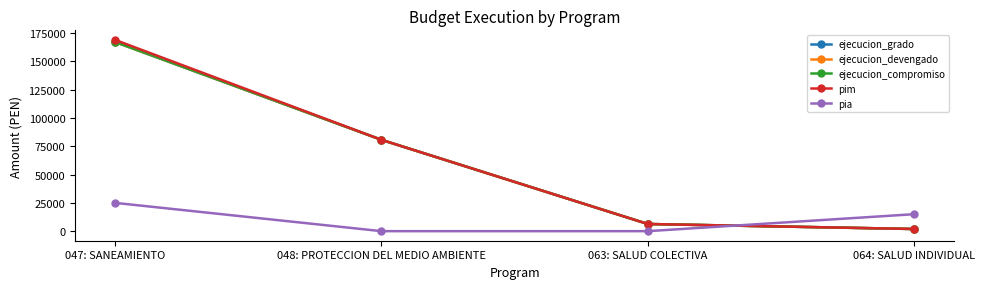

Is this an area chart (filled region under the line)?

No